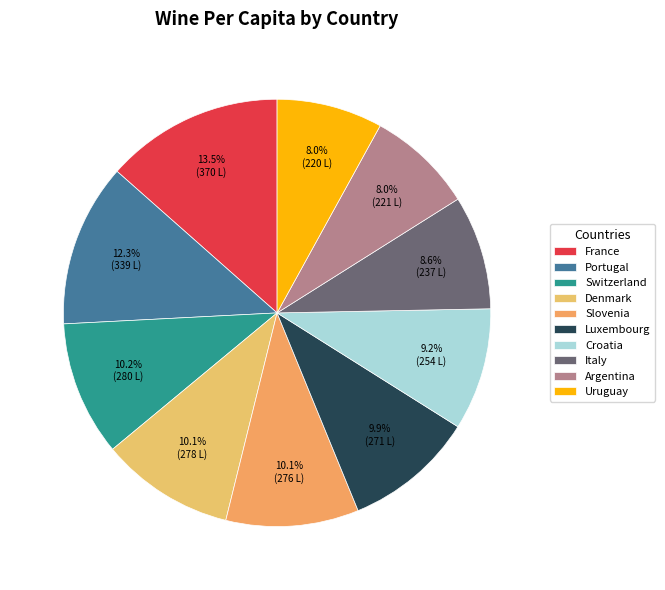

Does any single category account for the majority?

No